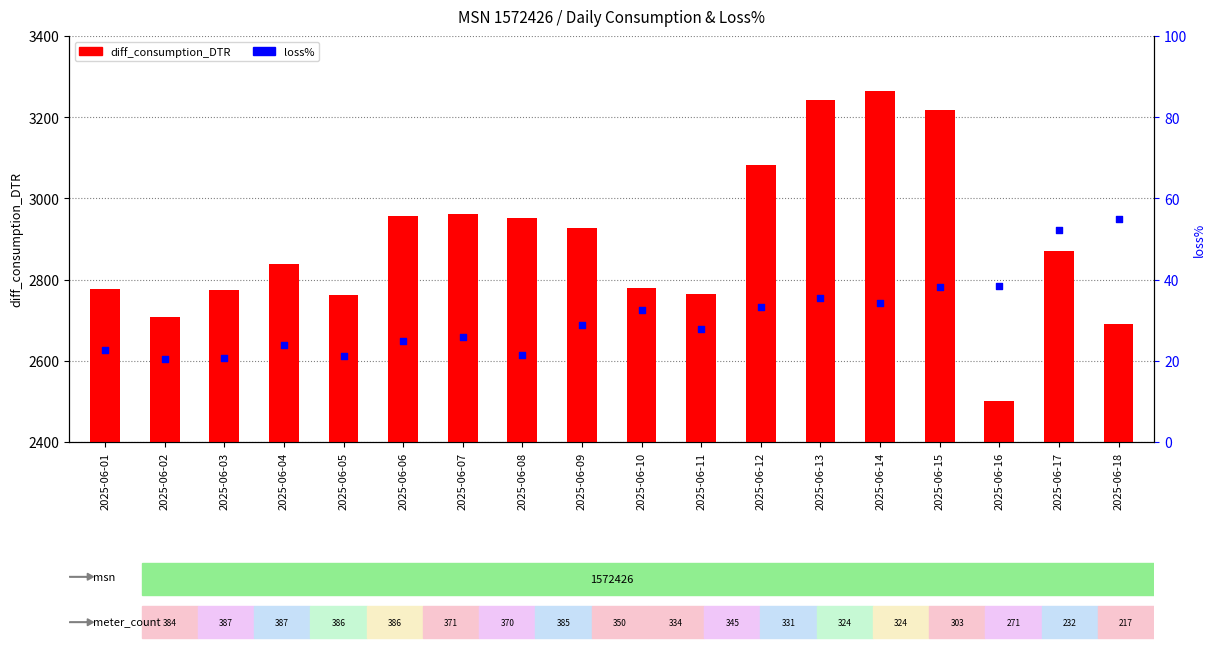

Which series reaches the minimum Y coordinate?

loss%